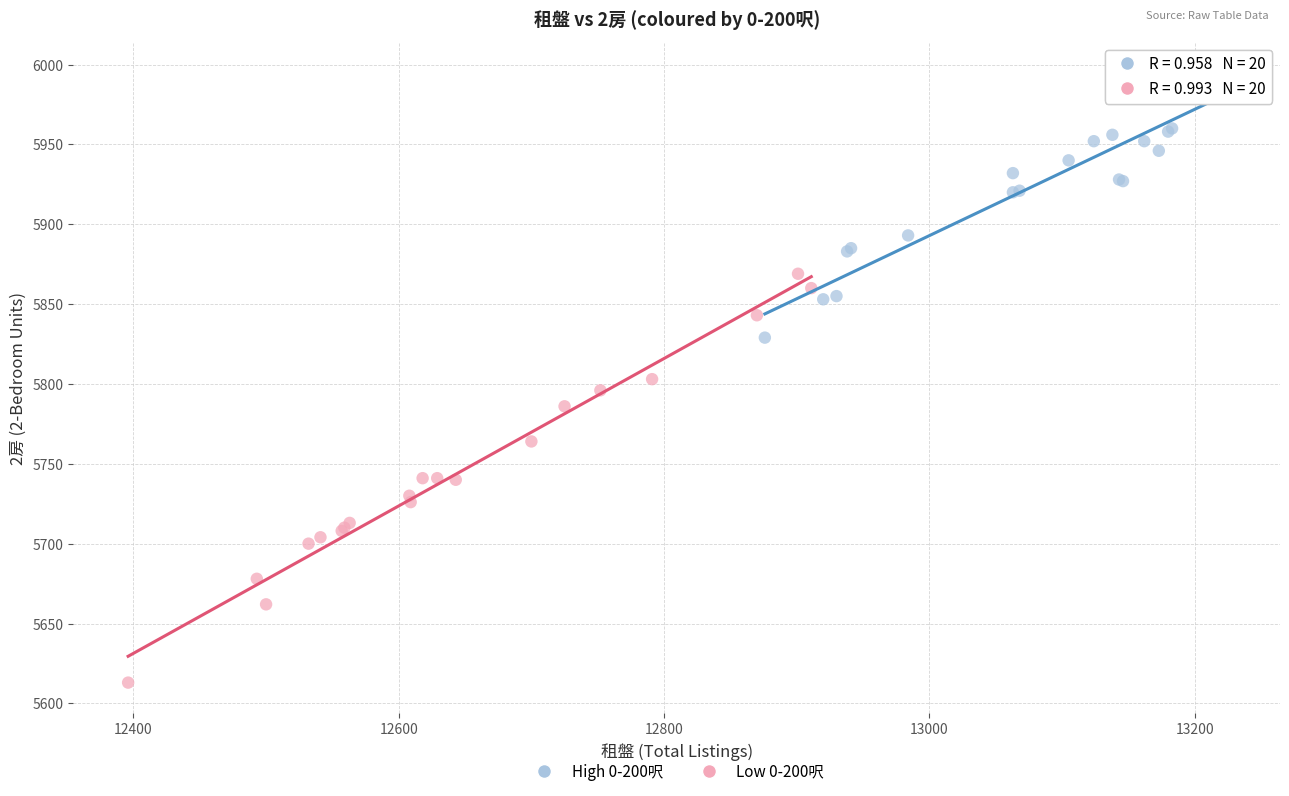

Which series contains the lowest Y value?

Low 0-200呎